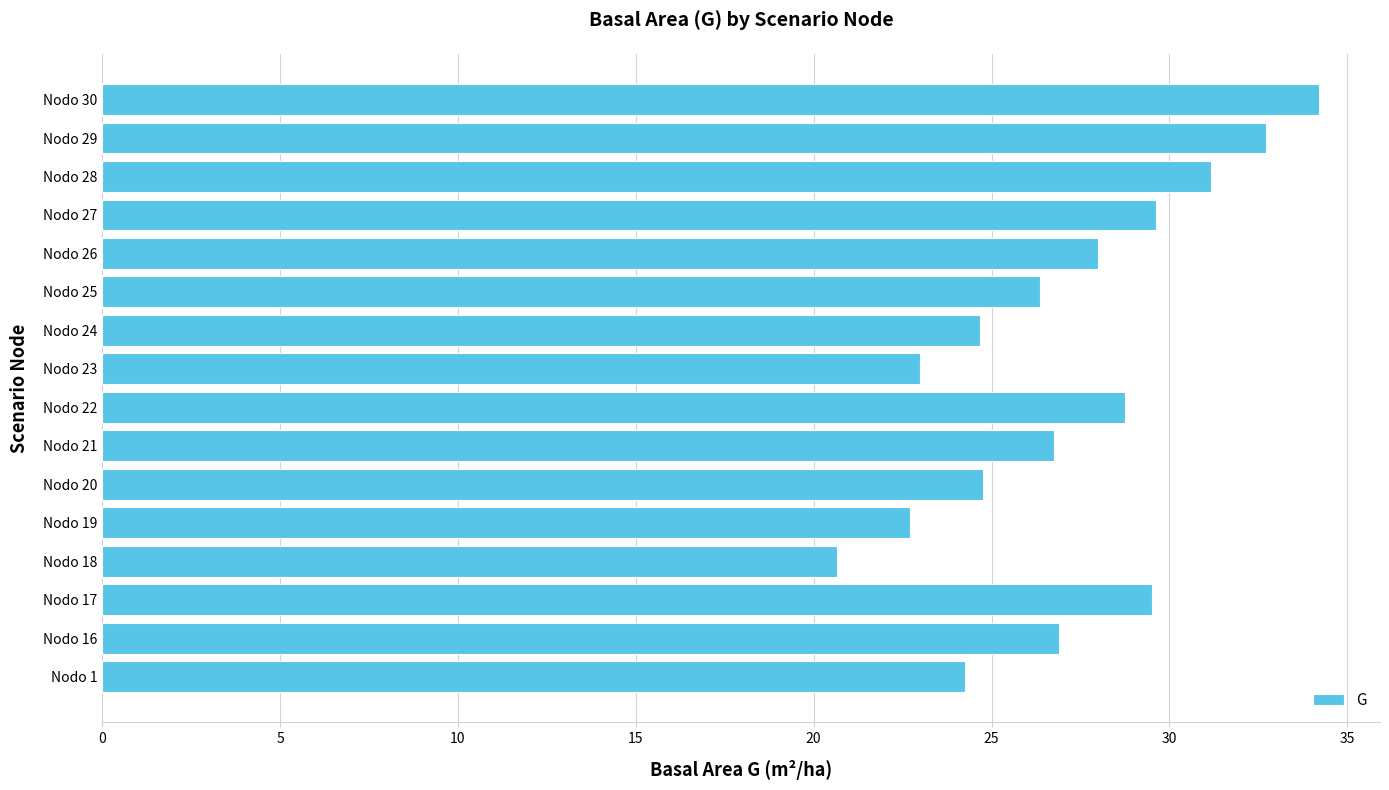

What is the difference between the values at Nodo 24 and Nodo 29?

8.0